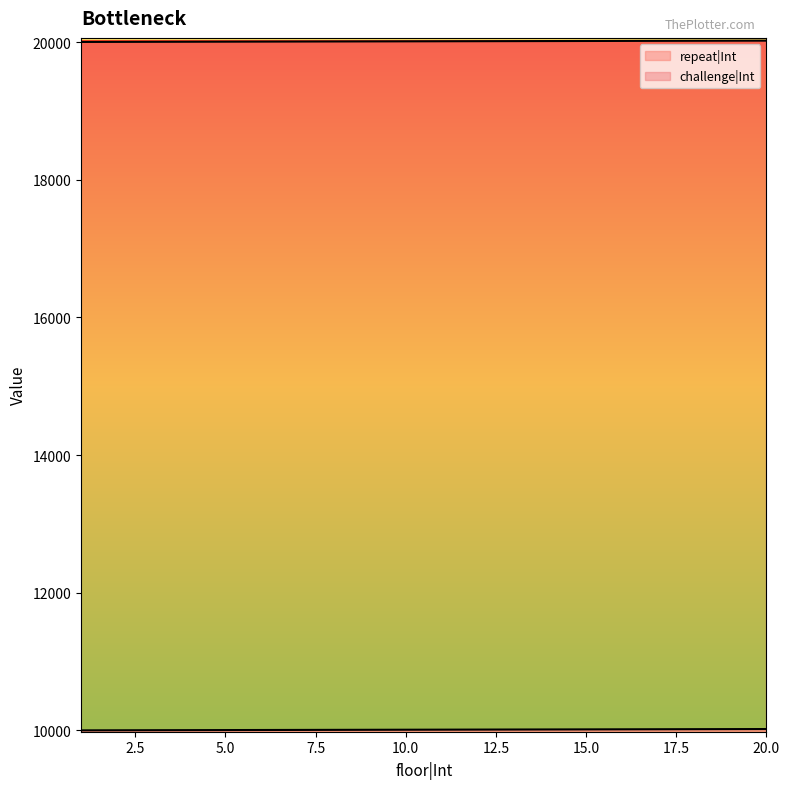

At 9, list the series in order from largest to smallest.

challenge|Int, repeat|Int